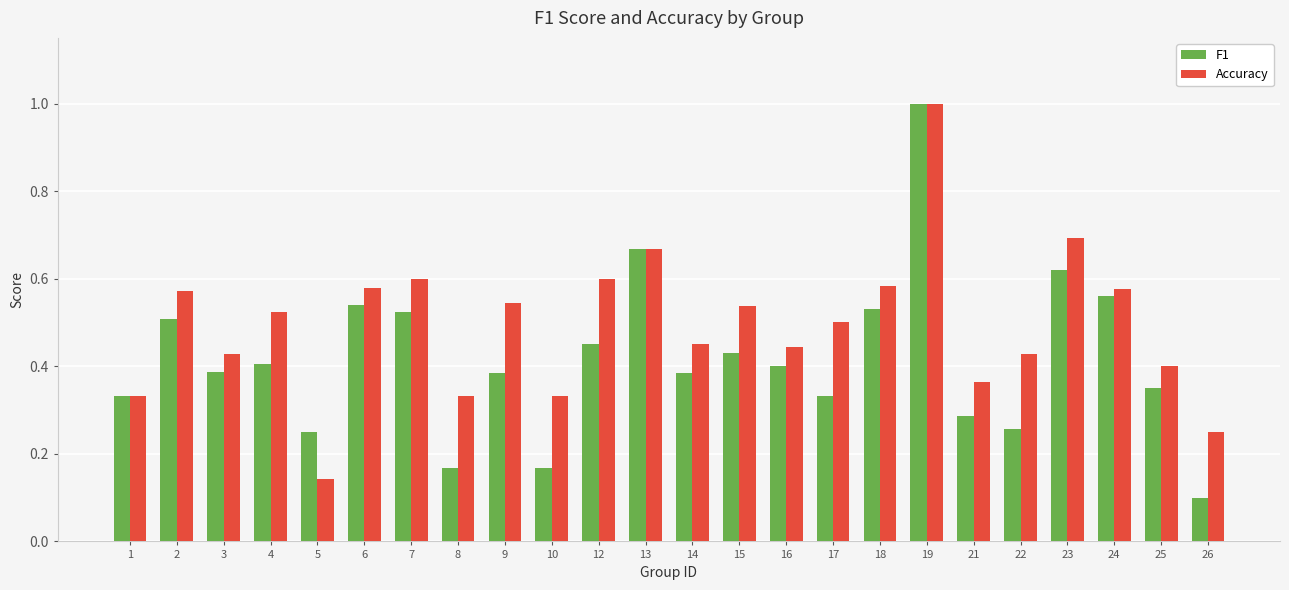

Count the number of categories in the chart.

24